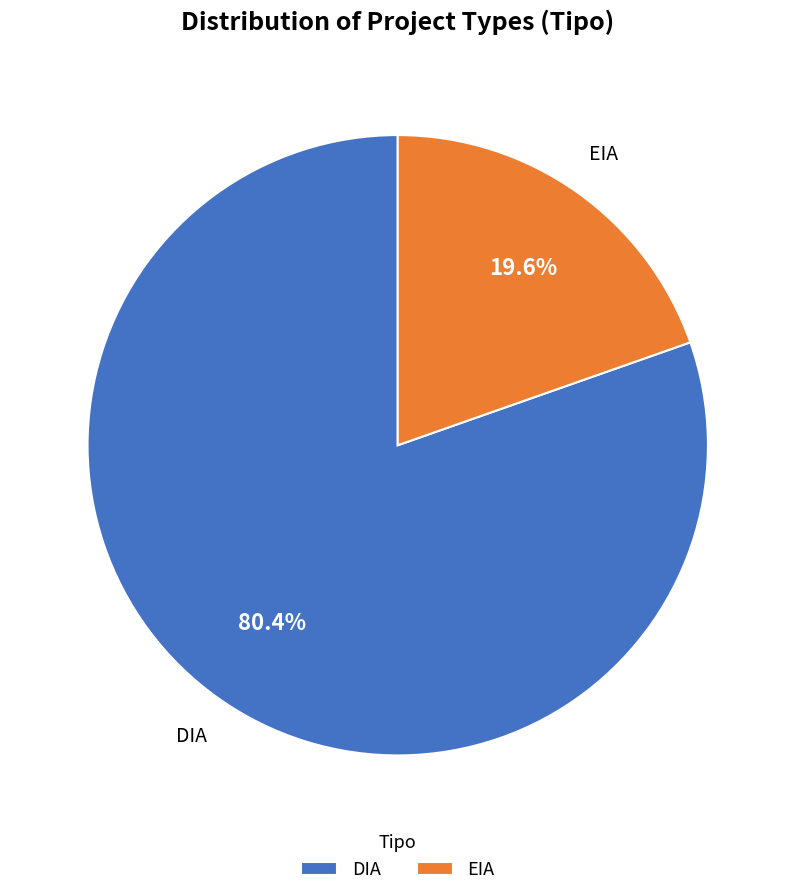

What is the largest slice in the pie chart?

DIA